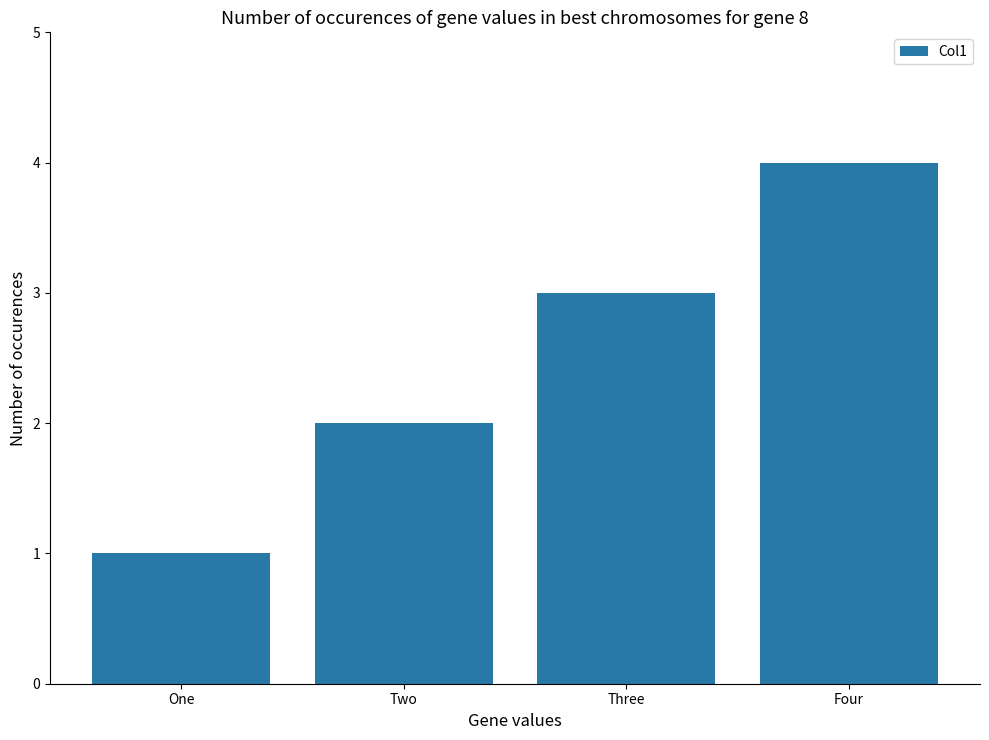

How many values are below 3?

2